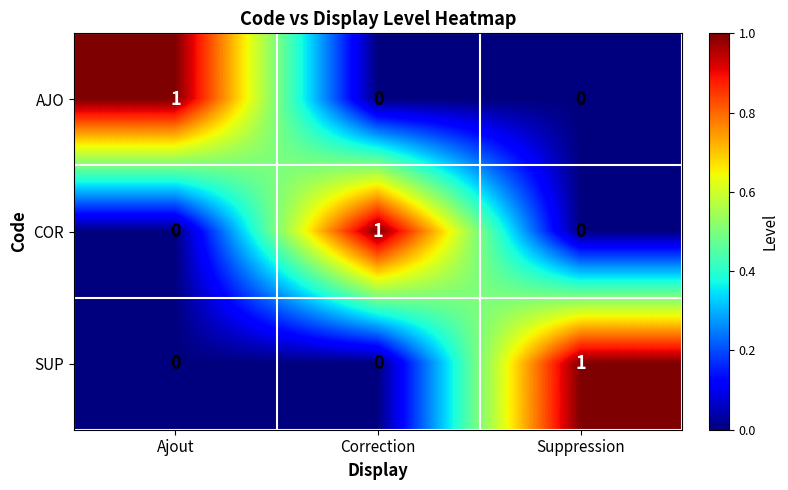

Reading left to right, extract all data points from this chart.

AJO: Ajout=1	Correction=0	Suppression=0
COR: Ajout=0	Correction=1	Suppression=0
SUP: Ajout=0	Correction=0	Suppression=1